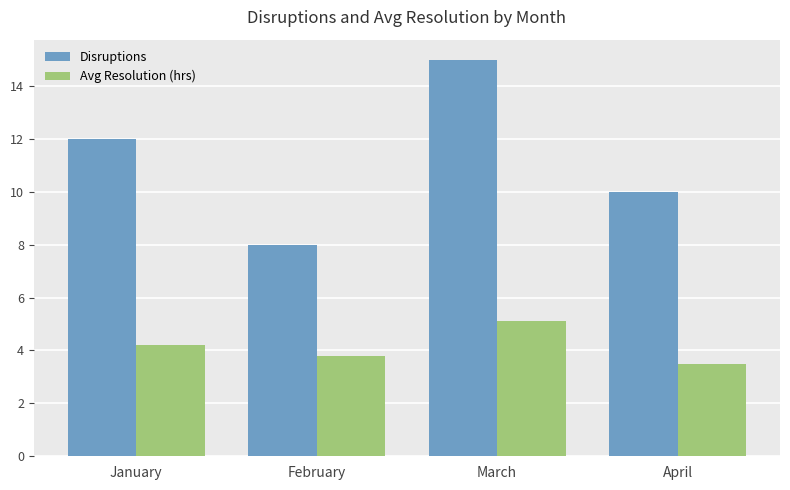

Which series has the largest total across all categories?

Disruptions